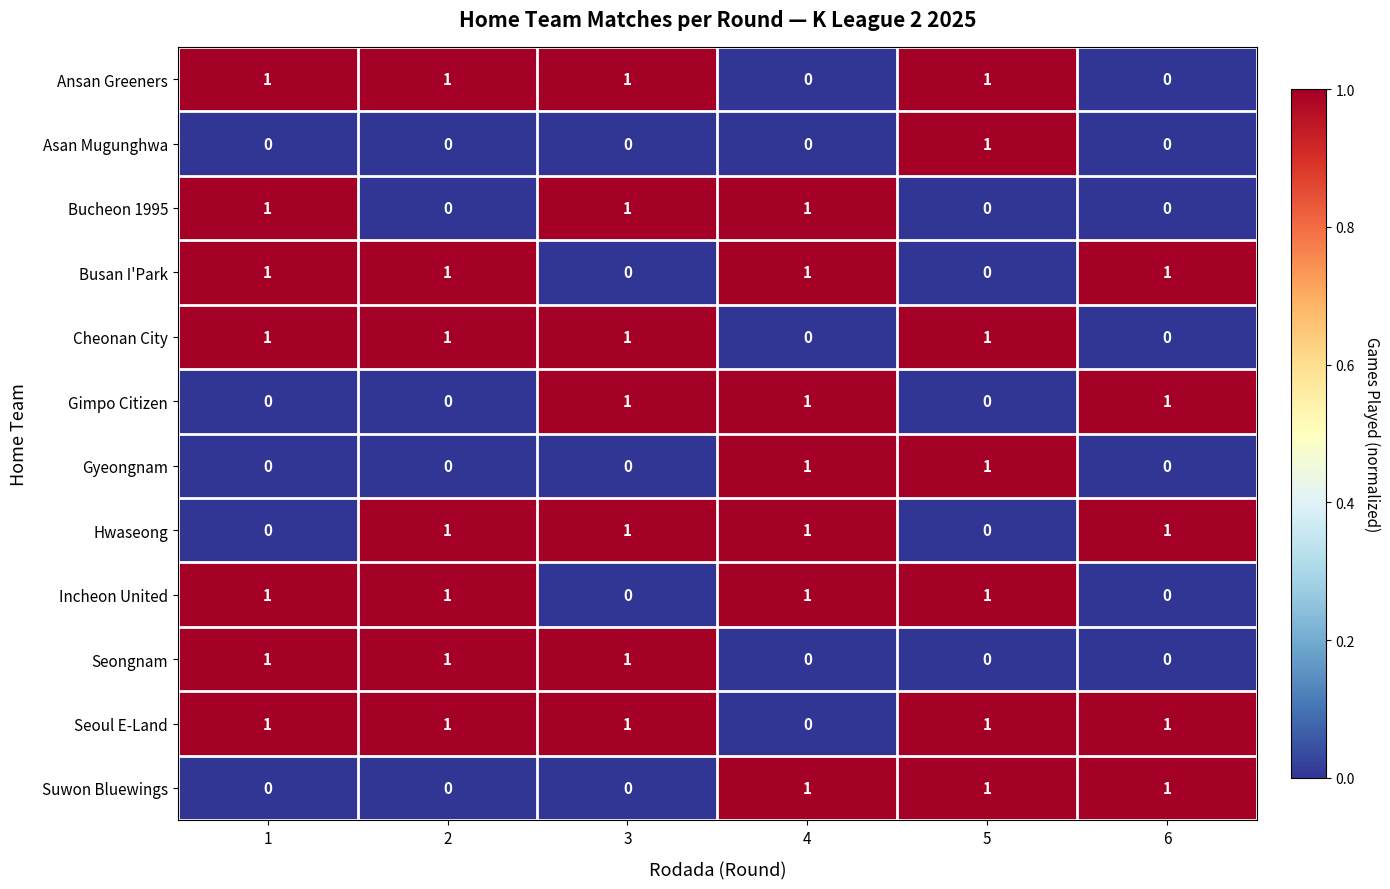

True or false: Incheon United has a value of 1 at 6.

False